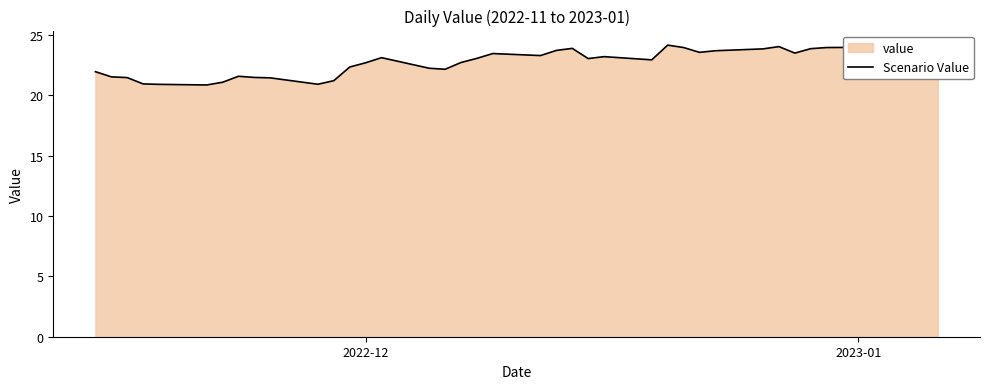

How many interior local valleys (lower than both neighbors) does the data have?

9